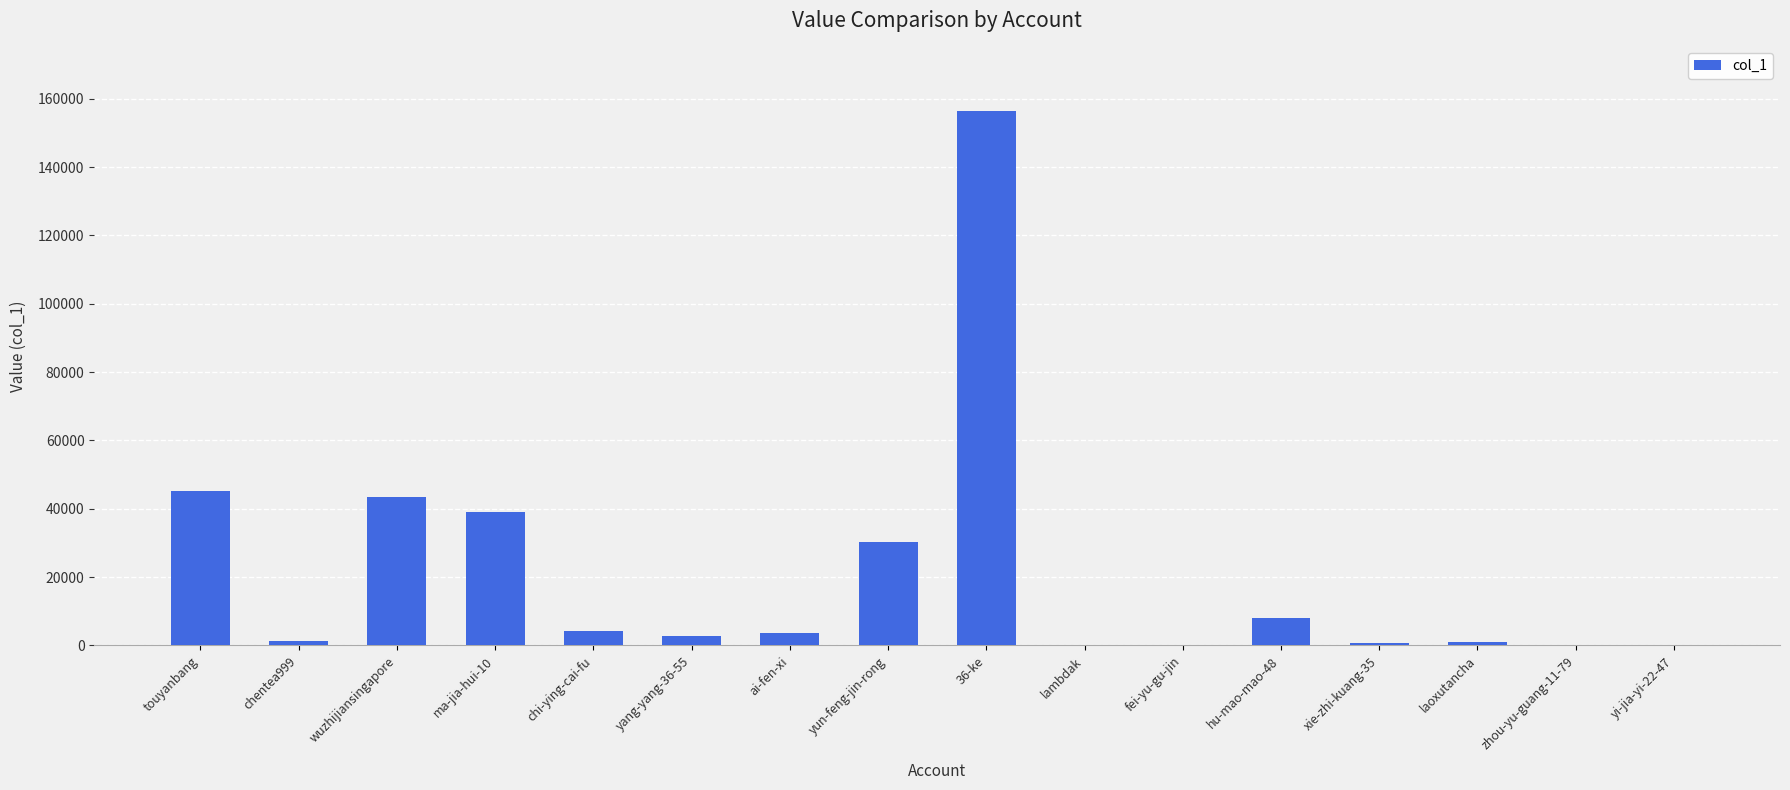

What is the greatest value displayed?

156543